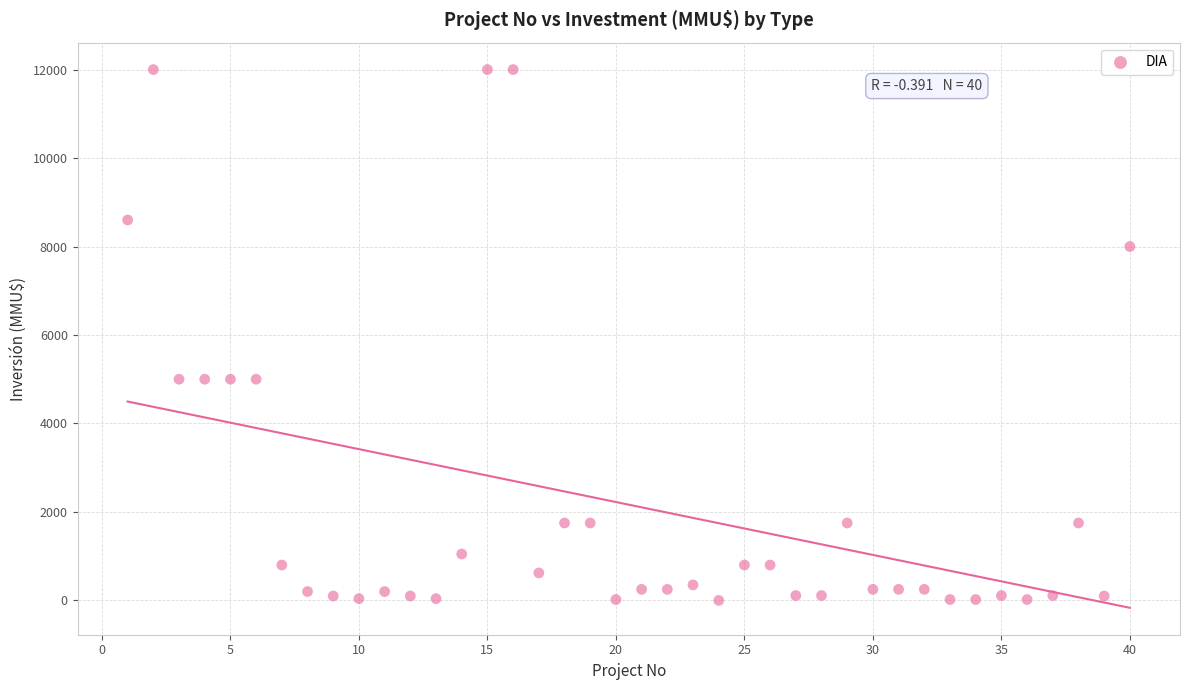

What is the range of X values (max minus min)?

39